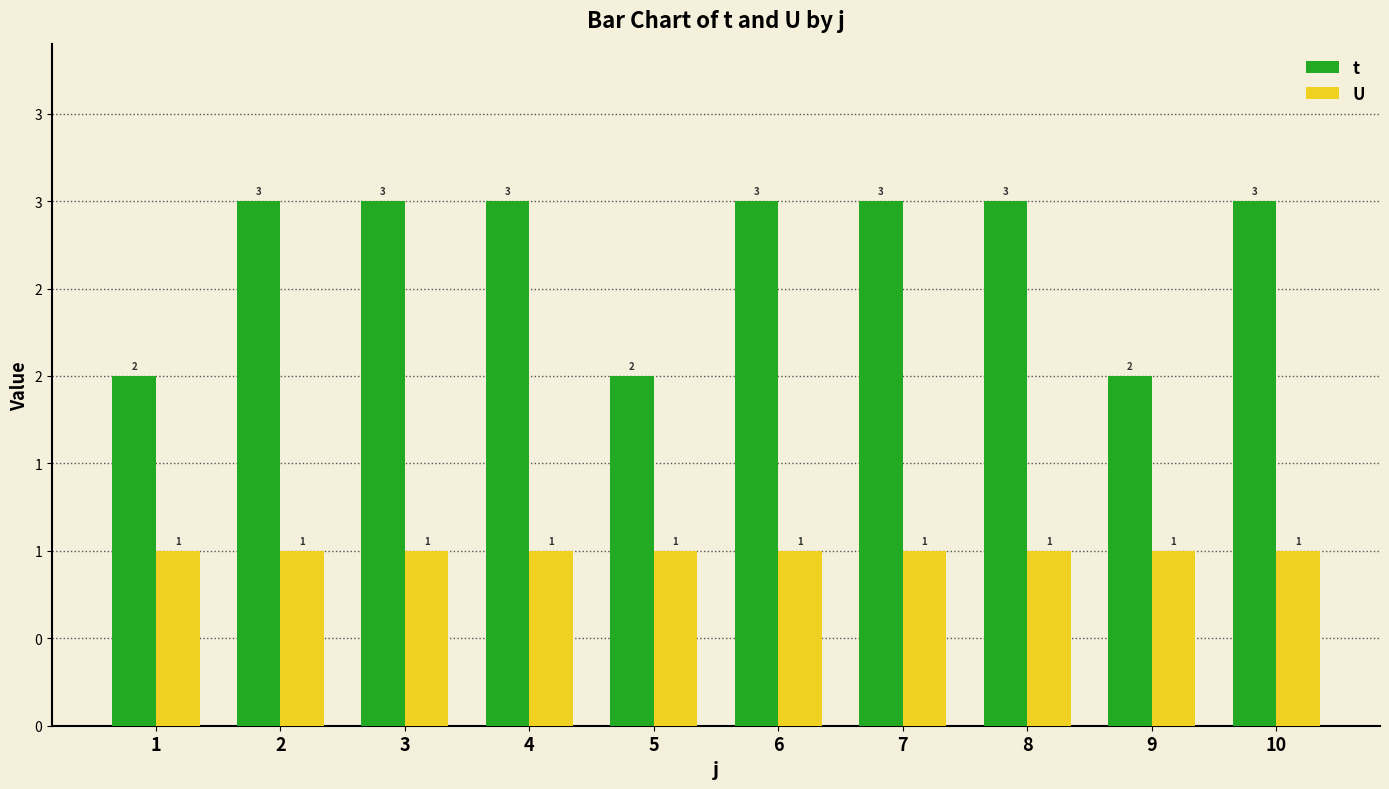

At how many categories does at least one series exceed 1?

10